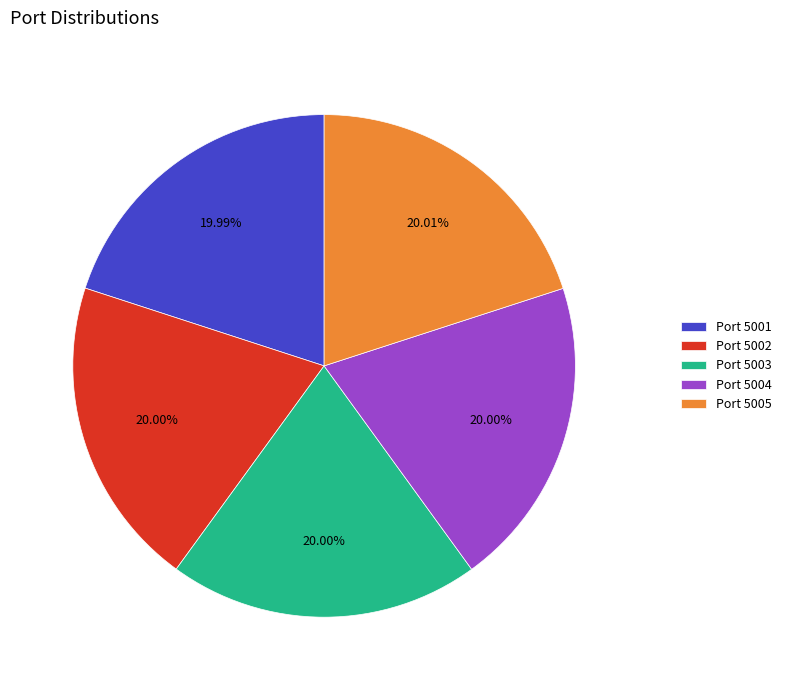

Does any single category account for the majority?

No